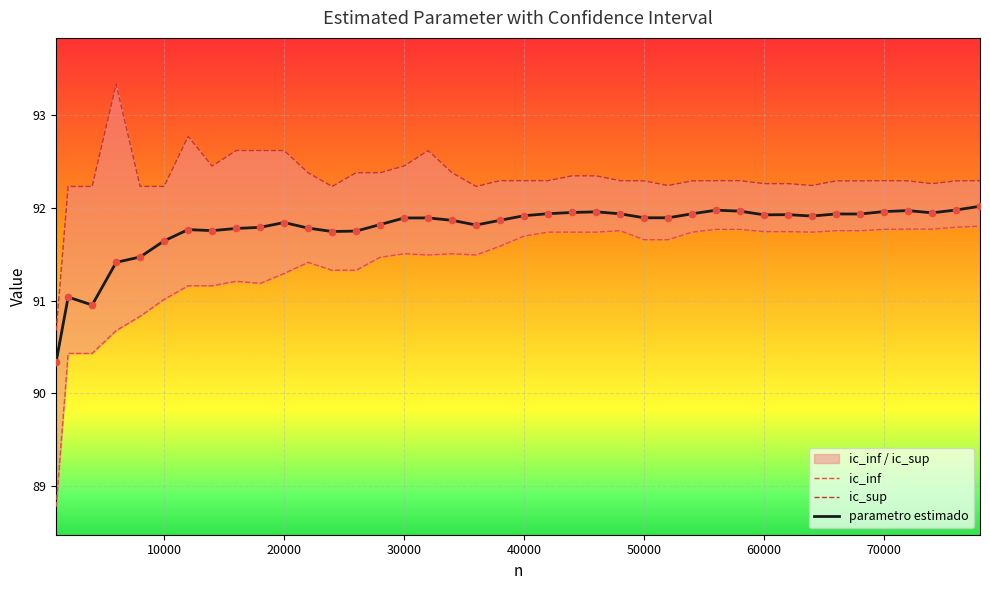

Which series reaches the minimum Y coordinate?

ic_inf